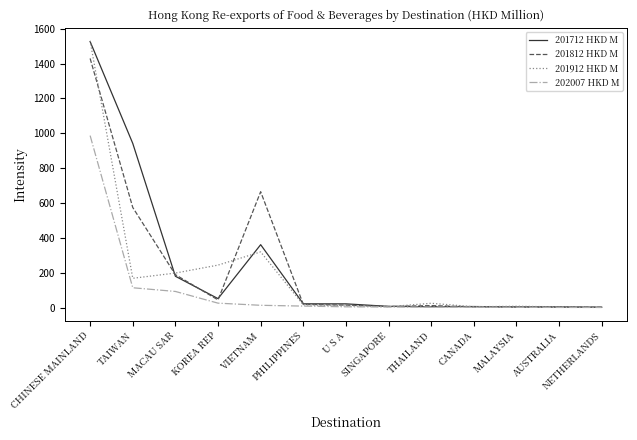

At which category does the chart reach its peak across all series?

CHINESE MAINLAND